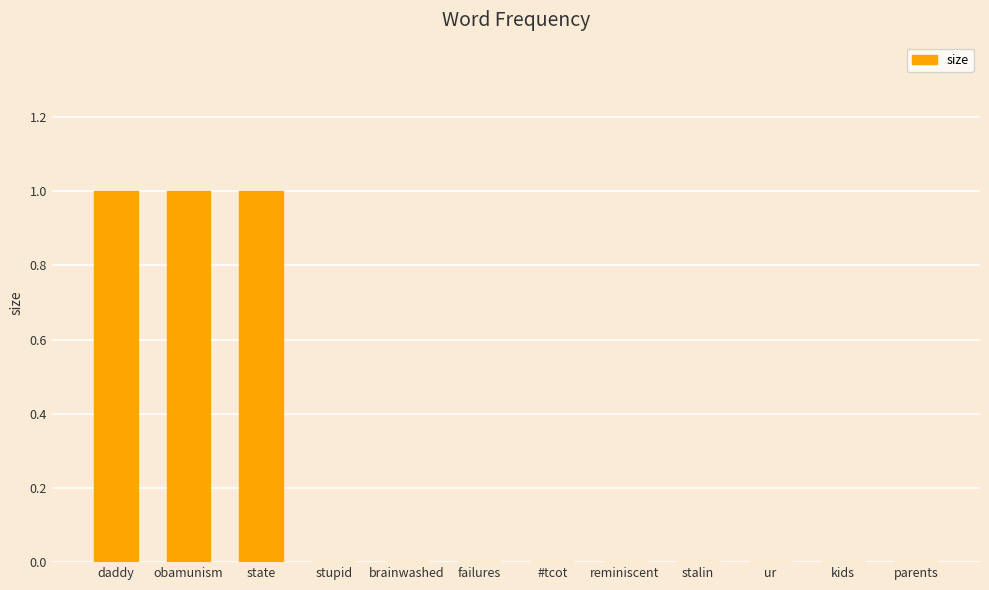

Reading left to right, list all the values displayed in this chart.

daddy=1	obamunism=1	state=1	stupid=0	brainwashed=0	failures=0	#tcot=0	reminiscent=0	stalin=0	ur=0	kids=0	parents=0